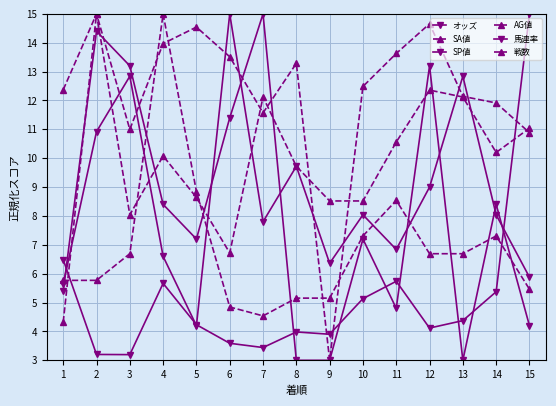

Which series ends up on top after the final intersection of 戦数 and AG値?

AG値